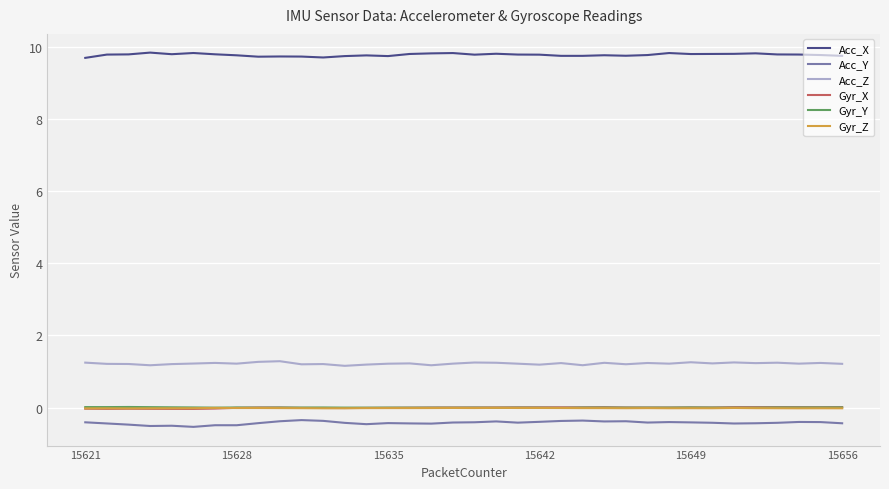

What is the highest value of the Acc_Y series?

-0.3